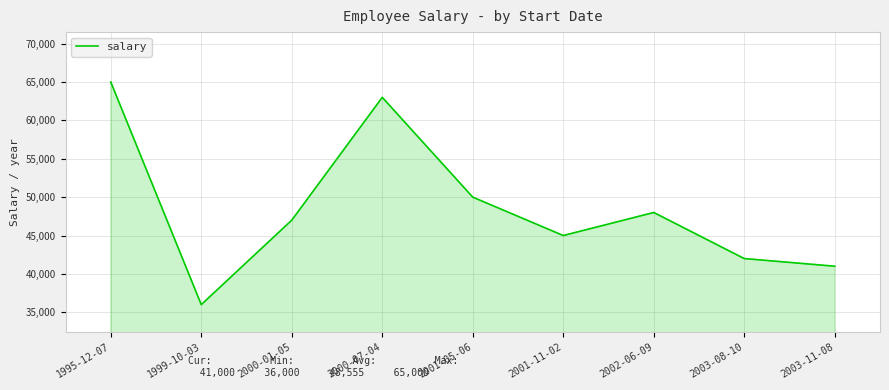

Reading right to left, what are all the values shown in this chart?

41000	42000	48000	45000	50000	63000	47000	36000	65000